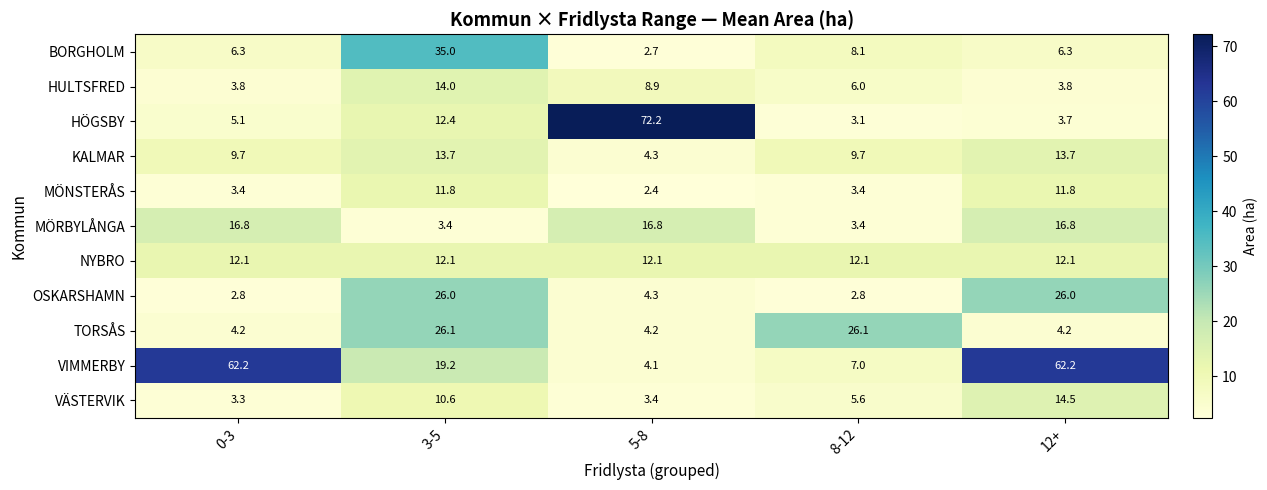

The HÖGSBY series shows 12.4 at 3-5. True or false?

True